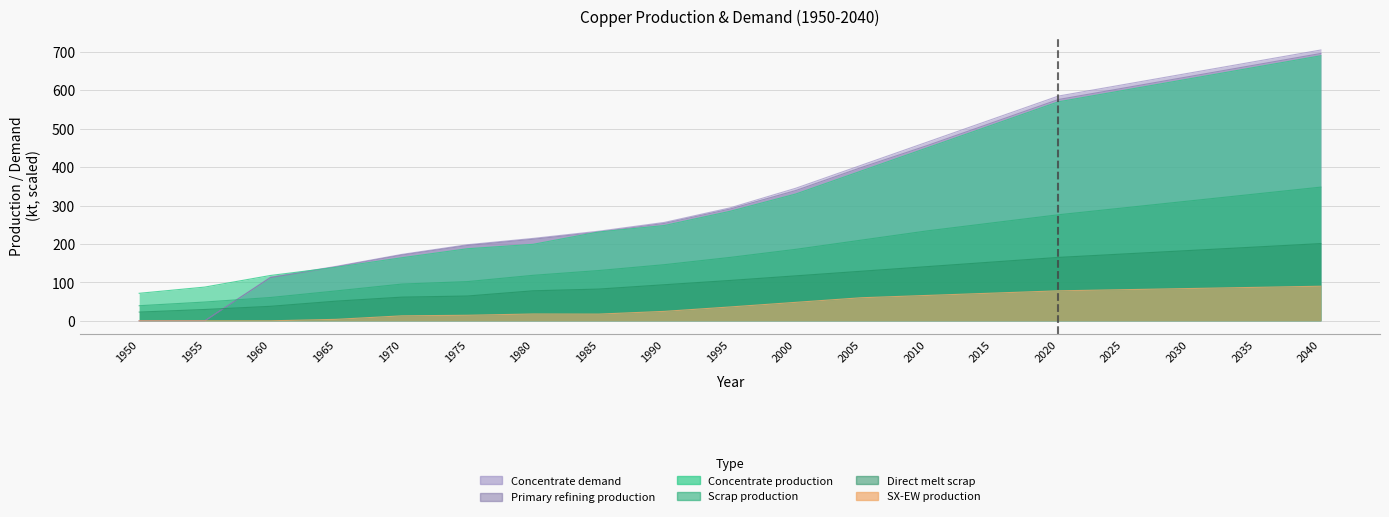

What is the sum of all Scrap production values?

3429.5